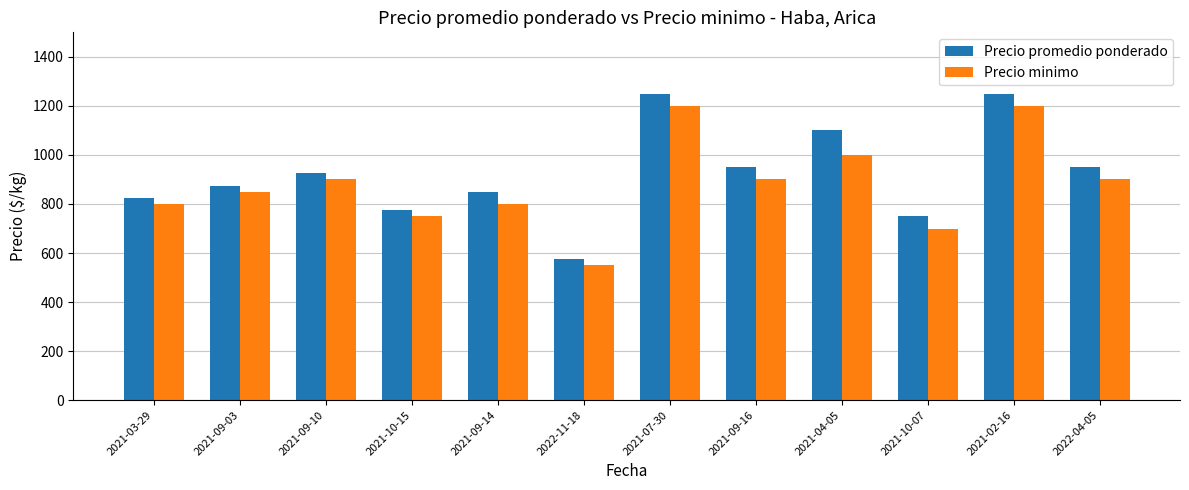

Which series has the widest spread of values?

Precio promedio ponderado